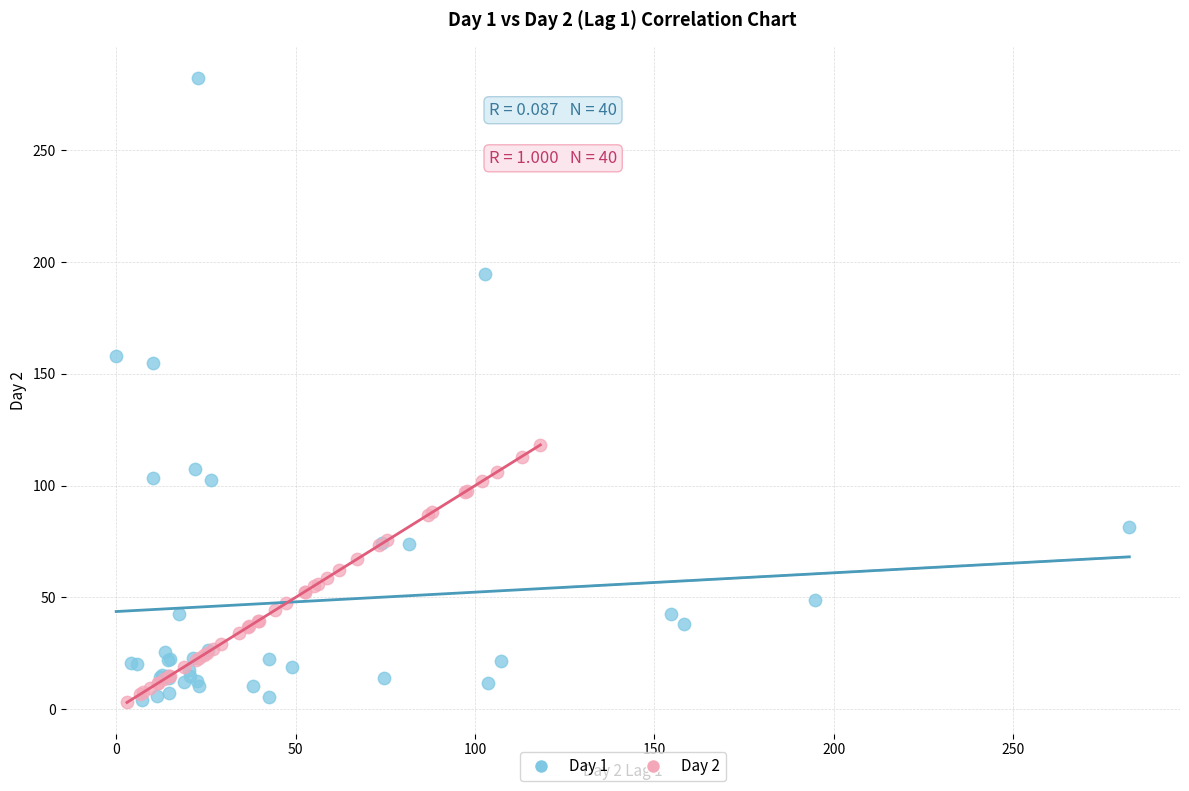

Which series reaches the maximum Y coordinate?

Day 1